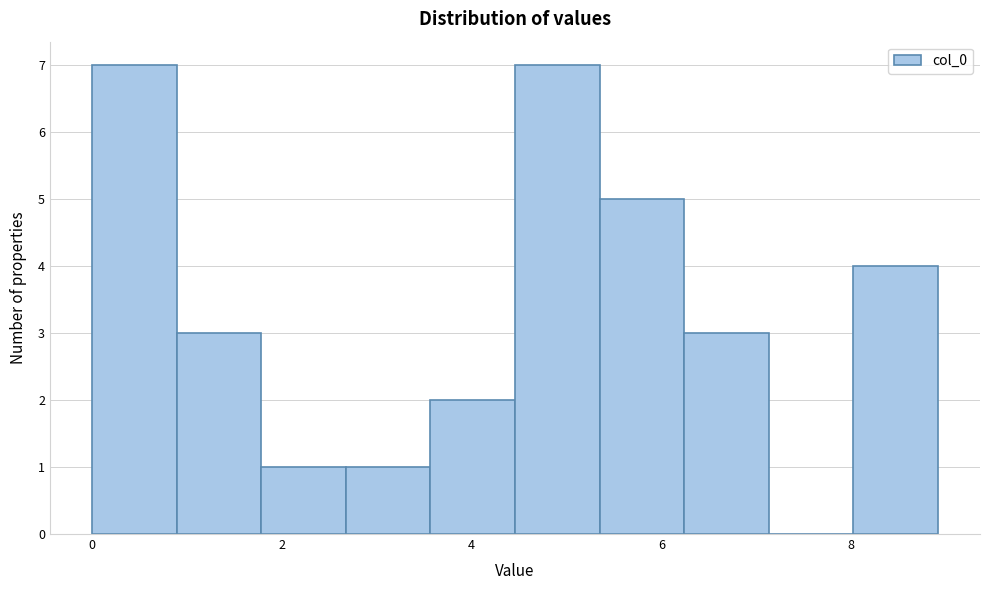

Reading left to right, list every bar in this chart as the range it spans on the x-axis followed by its height. Neither the bar edges nor the heights are printed on the chart, so give them approximately, as read against the axes.

0.0 to 0.8: 7
0.8 to 1.8: 3
1.8 to 2.6: 1
2.6 to 3.6: 1
3.6 to 4.4: 2
4.4 to 5.4: 7
5.4 to 6.2: 5
6.2 to 7.2: 3
7.2 to 8.0: 0
8.0 to 9.0: 4